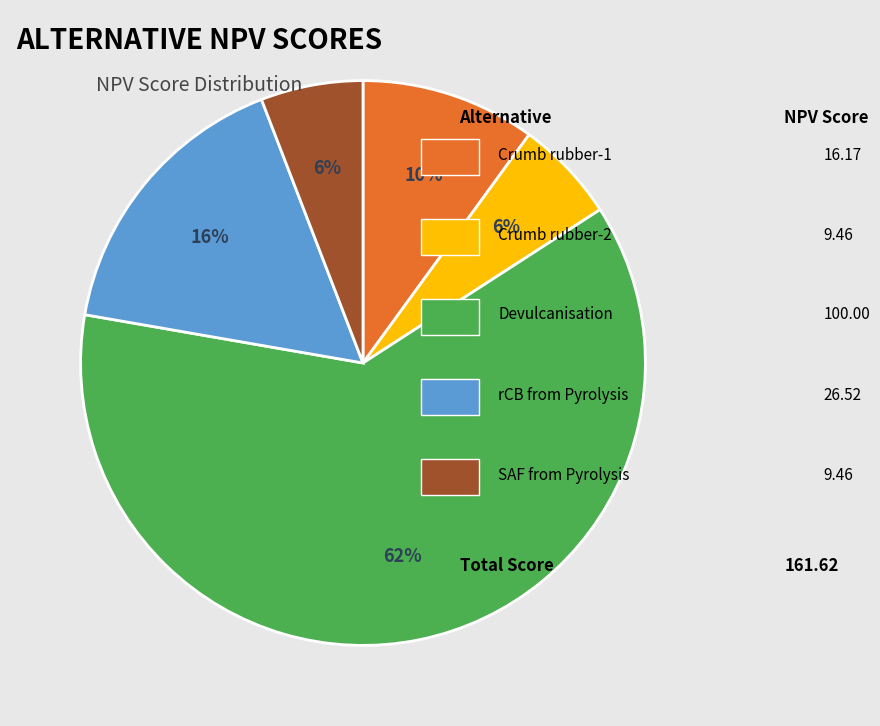

Count the number of slices in the pie.

5